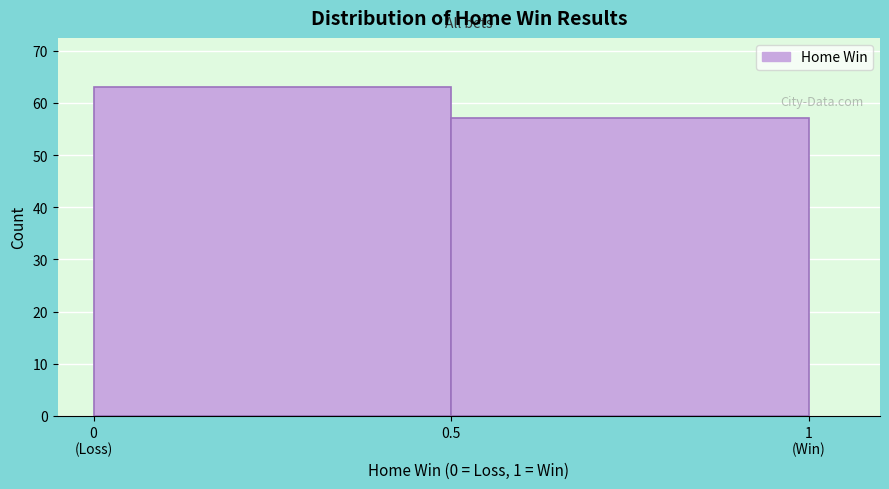

Reading right to left, transcribe all the data shown in this chart.

57	63